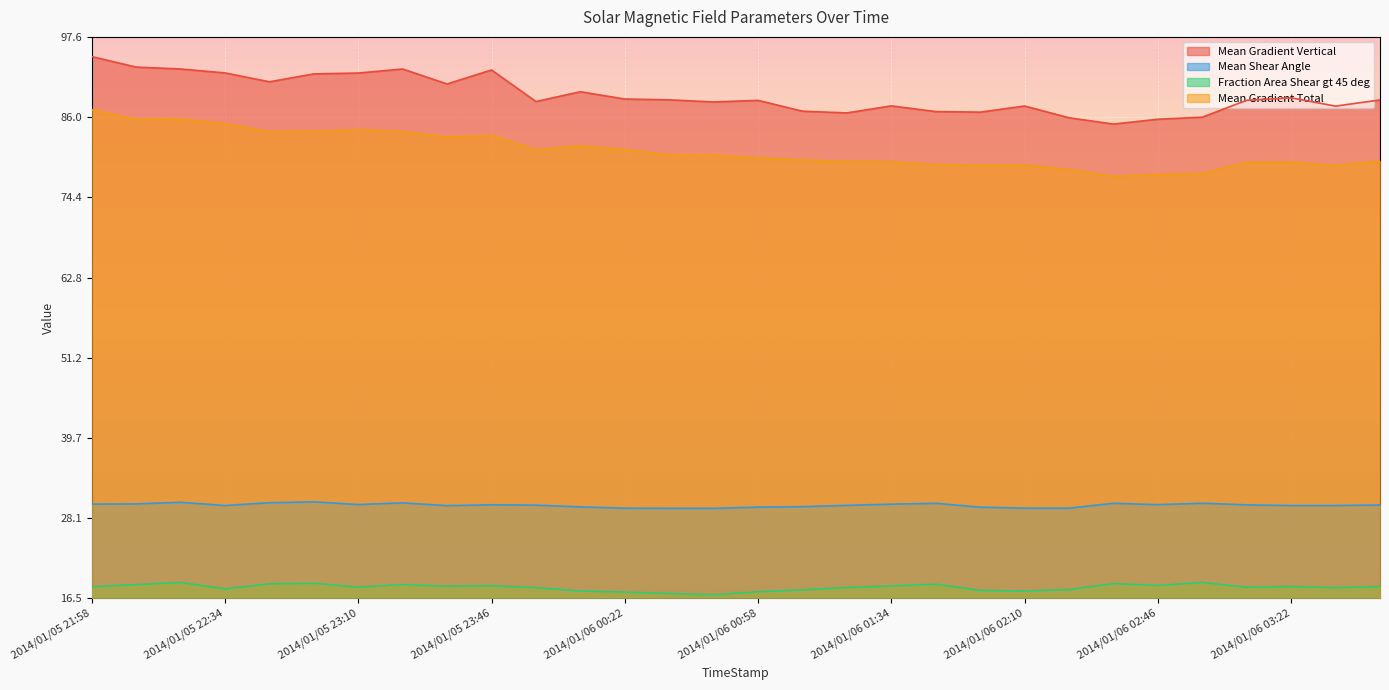

Reading left to right, transcribe all the data shown in this chart.

Mean Gradient Vertical: 94.7	93.2	92.9	92.4	91.1	92.2	92.4	92.9	90.8	92.8	88.2	89.7	88.6	88.5	88.2	88.4	86.8	86.6	87.6	86.8	86.7	87.6	85.9	85.0	85.7	86.0	88.4	88.8	87.6	88.5
Mean Shear Angle: 30.1	30.1	30.4	29.9	30.3	30.4	30.0	30.3	29.9	30.0	30.0	29.7	29.5	29.5	29.5	29.7	29.7	29.9	30.1	30.2	29.7	29.5	29.5	30.2	30.0	30.2	30.0	29.9	29.9	30.0
Fraction Area Shear gt 45 deg: 18.2	18.5	18.8	17.9	18.6	18.7	18.1	18.5	18.2	18.3	18.0	17.6	17.4	17.2	17.0	17.4	17.7	18.1	18.3	18.5	17.6	17.5	17.8	18.6	18.4	18.8	18.1	18.2	18.0	18.2
Mean Gradient Total: 87.1	85.7	85.7	85.0	83.9	83.9	84.2	83.9	83.1	83.3	81.3	81.9	81.3	80.6	80.5	80.1	79.8	79.6	79.5	79.1	79.1	79.1	78.4	77.4	77.7	77.9	79.5	79.5	79.0	79.7